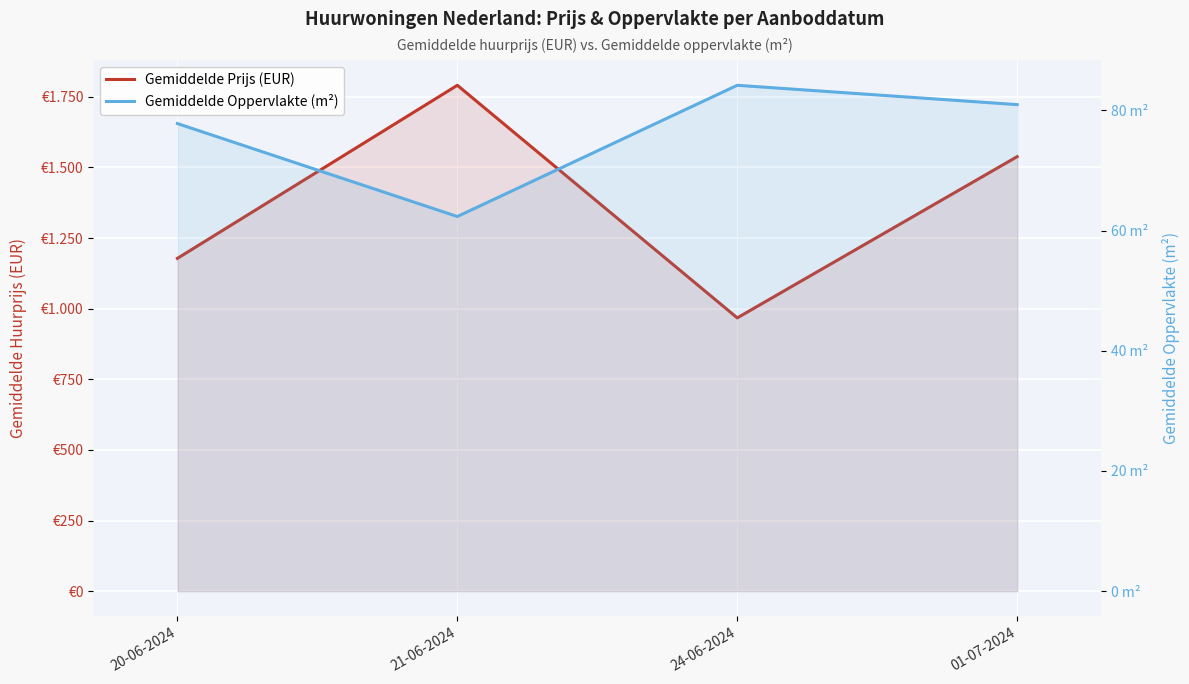

Rank the series at 24-06-2024 from highest to lowest value.

Gemiddelde Prijs (EUR), Gemiddelde Oppervlakte (m²)